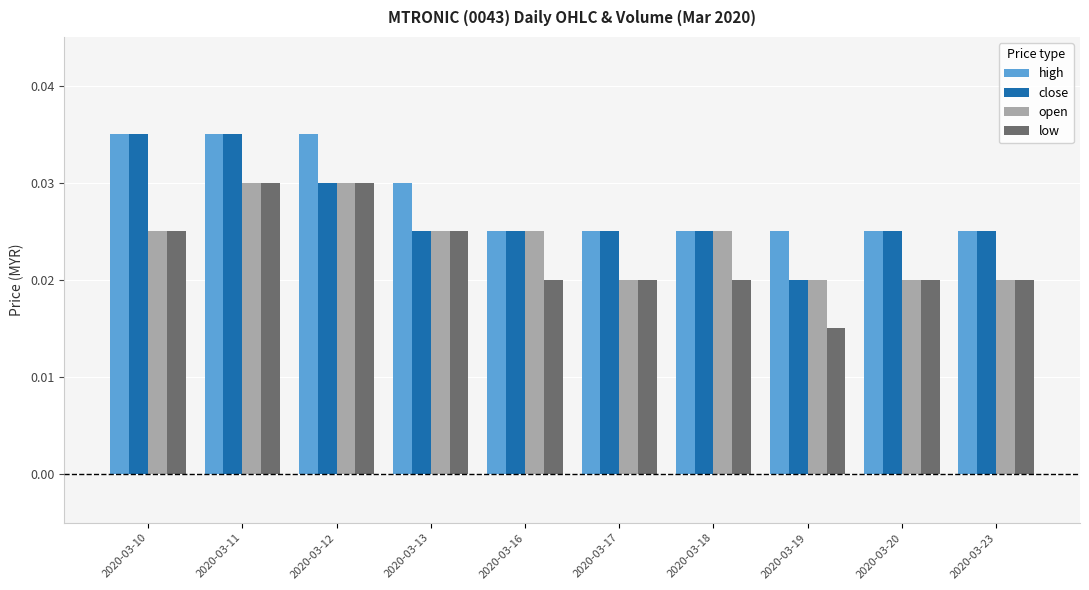

Rank the series by their average value, from highest to lowest.

high, close, open, low